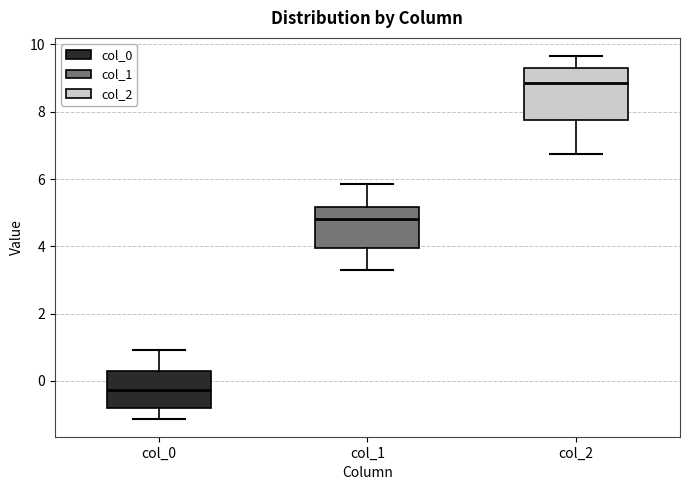

Which box is the tallest, from its lower edge to its upper edge?

col_2